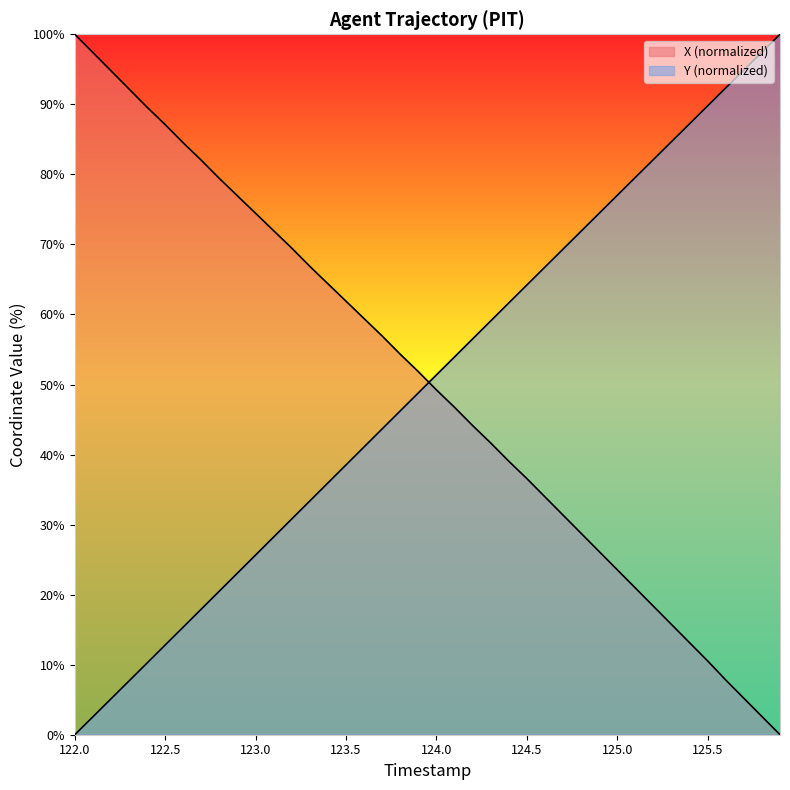

Which series has the widest spread of values?

X